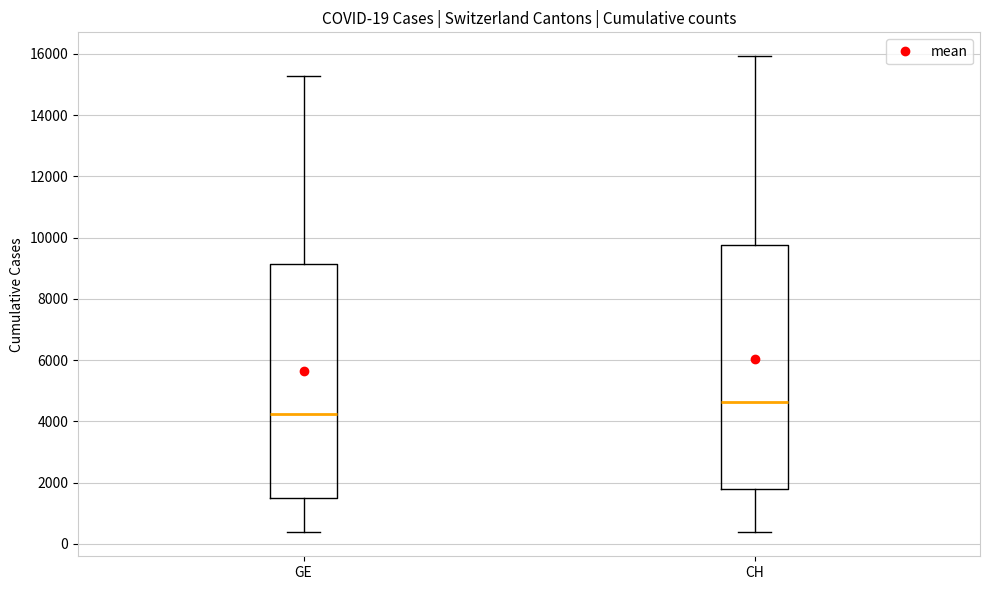

Comparing the boxes themselves (not the whiskers), which one is the tallest?

CH